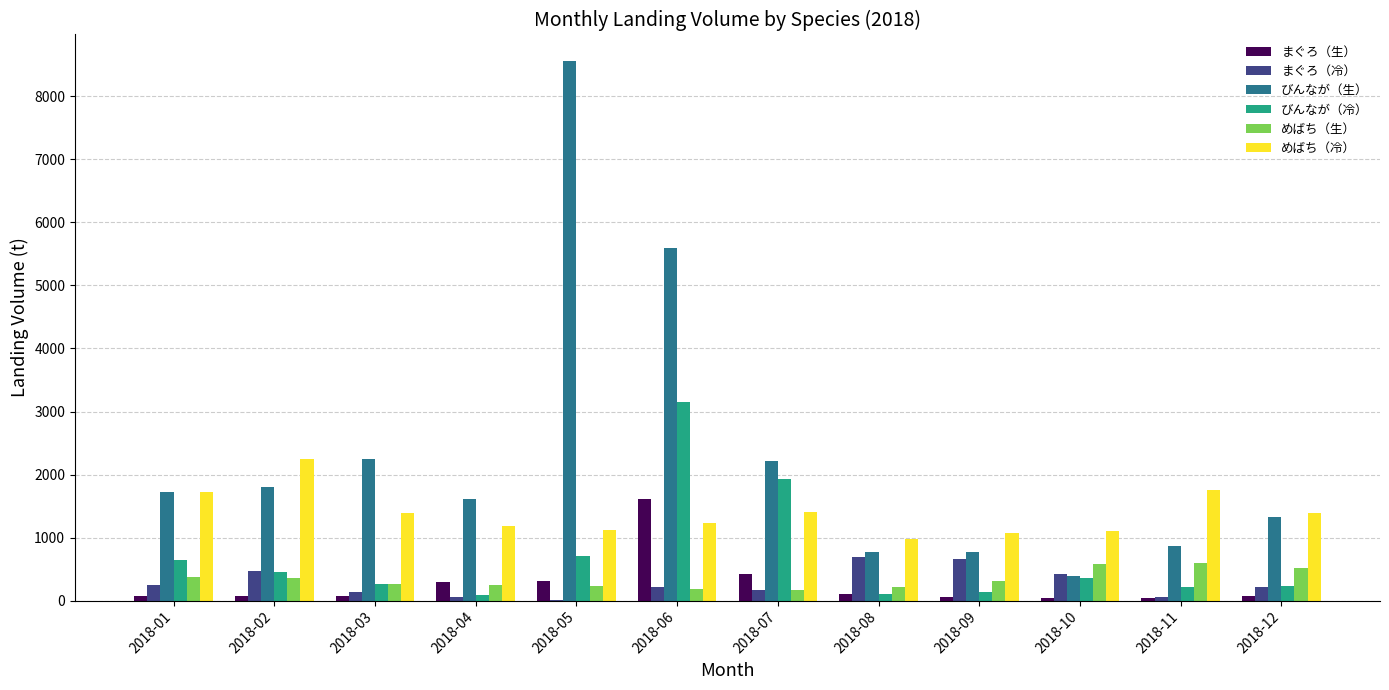

Between 2018-05 and 2018-08, which series saw the biggest shift?

びんなが（生）